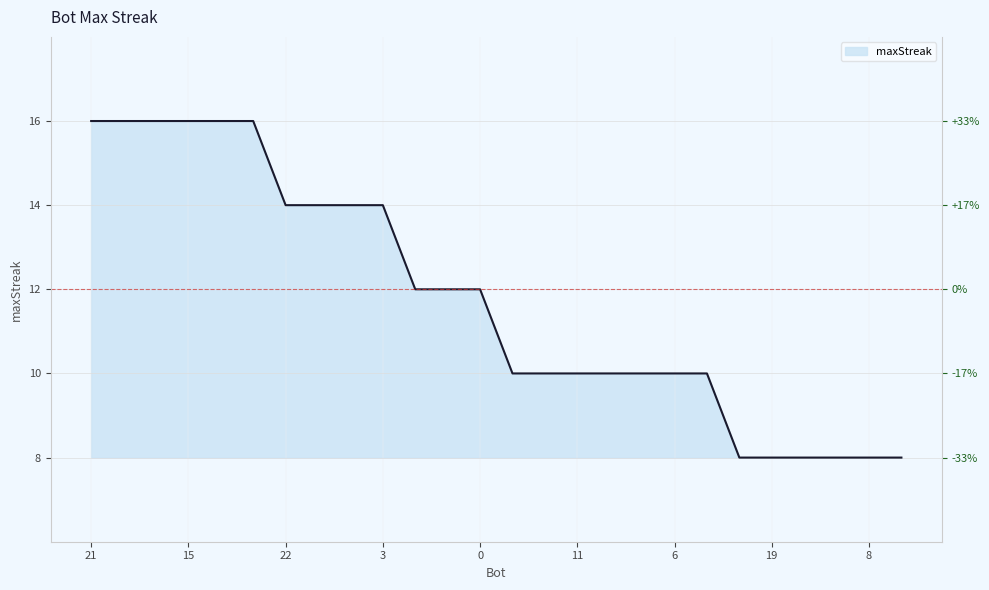

Which has a higher value, 22 or 25?

22